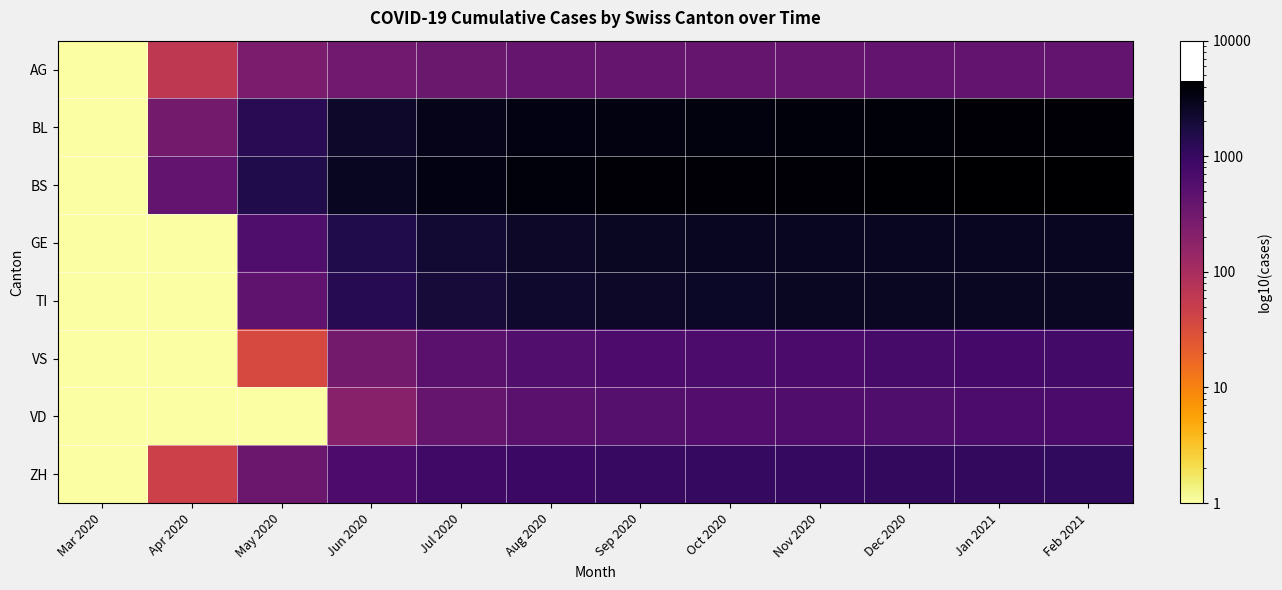

Reading left to right, what are all the values shown in this chart?

AG: Mar 2020=1	Apr 2020=62	May 2020=251	Jun 2020=323	Jul 2020=363	Aug 2020=383	Sep 2020=393	Oct 2020=399	Nov 2020=405	Dec 2020=411	Jan 2021=417	Feb 2021=421
BL: Mar 2020=1	Apr 2020=298	May 2020=1316	Jun 2020=2336	Jul 2020=3016	Aug 2020=3356	Sep 2020=3526	Oct 2020=3628	Nov 2020=3730	Dec 2020=3832	Jan 2021=3934	Feb 2021=4002
BS: Mar 2020=1	Apr 2020=434	May 2020=1544	Jun 2020=2654	Jul 2020=3394	Aug 2020=3764	Sep 2020=3949	Oct 2020=4060	Nov 2020=4171	Dec 2020=4282	Jan 2021=4393	Feb 2021=4467
GE: Mar 2020=1	Apr 2020=1	May 2020=630	Jun 2020=1530	Jul 2020=2130	Aug 2020=2430	Sep 2020=2580	Oct 2020=2670	Nov 2020=2700	Dec 2020=2700	Jan 2021=2700	Feb 2021=2700
TI: Mar 2020=1	Apr 2020=1	May 2020=450	Jun 2020=1350	Jul 2020=1950	Aug 2020=2250	Sep 2020=2400	Oct 2020=2490	Nov 2020=2580	Dec 2020=2580	Jan 2021=2580	Feb 2021=2580
VS: Mar 2020=1	Apr 2020=1	May 2020=35	Jun 2020=300	Jul 2020=500	Aug 2020=600	Sep 2020=650	Oct 2020=680	Nov 2020=710	Dec 2020=740	Jan 2021=770	Feb 2021=790
VD: Mar 2020=1	Apr 2020=1	May 2020=1	Jun 2020=200	Jul 2020=400	Aug 2020=500	Sep 2020=550	Oct 2020=580	Nov 2020=610	Dec 2020=640	Jan 2021=670	Feb 2021=690
ZH: Mar 2020=1	Apr 2020=46	May 2020=350	Jun 2020=650	Jul 2020=850	Aug 2020=950	Sep 2020=1000	Oct 2020=1030	Nov 2020=1060	Dec 2020=1090	Jan 2021=1120	Feb 2021=1140